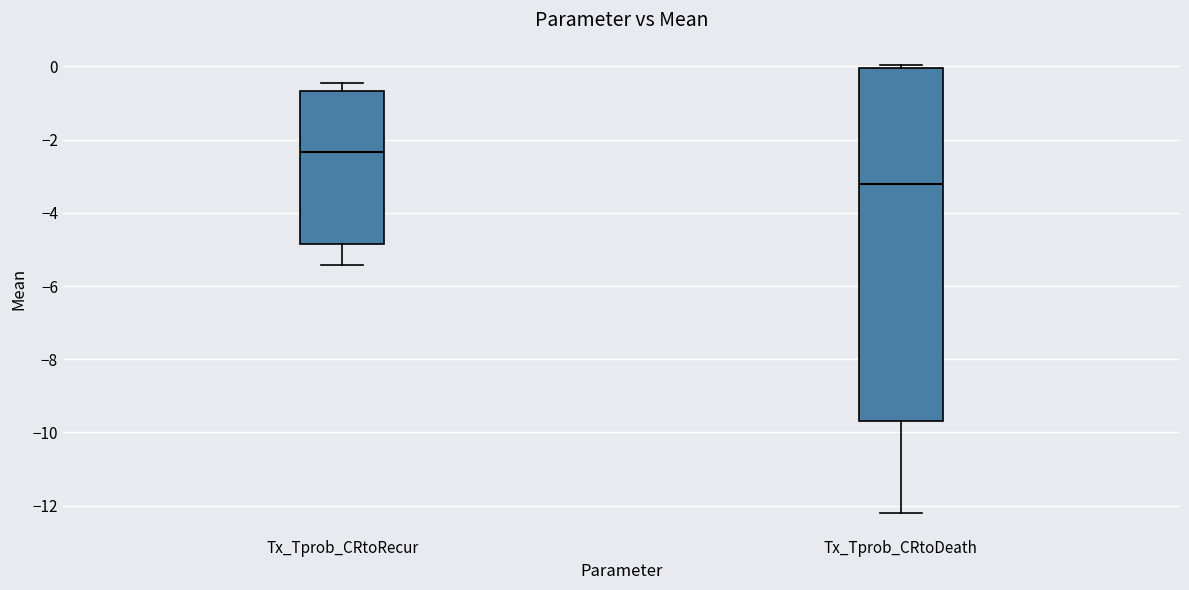

Which box's median line is the lowest?

Tx_Tprob_CRtoDeath